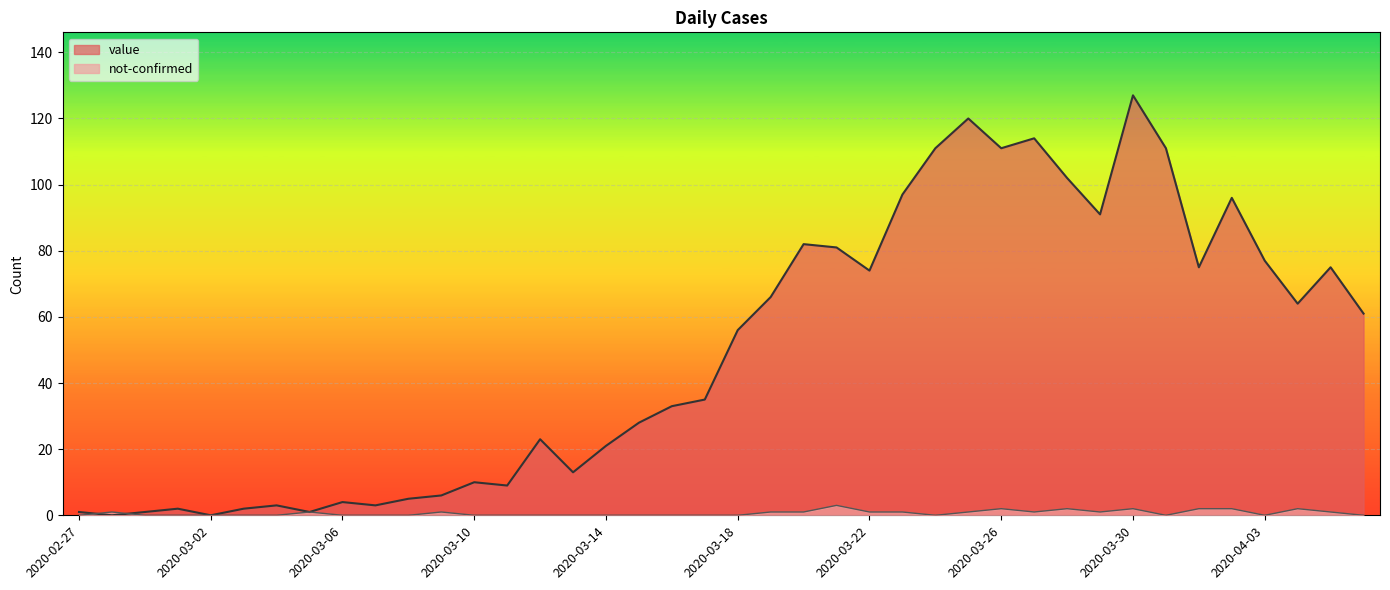

Count the number of data series in this chart.

2